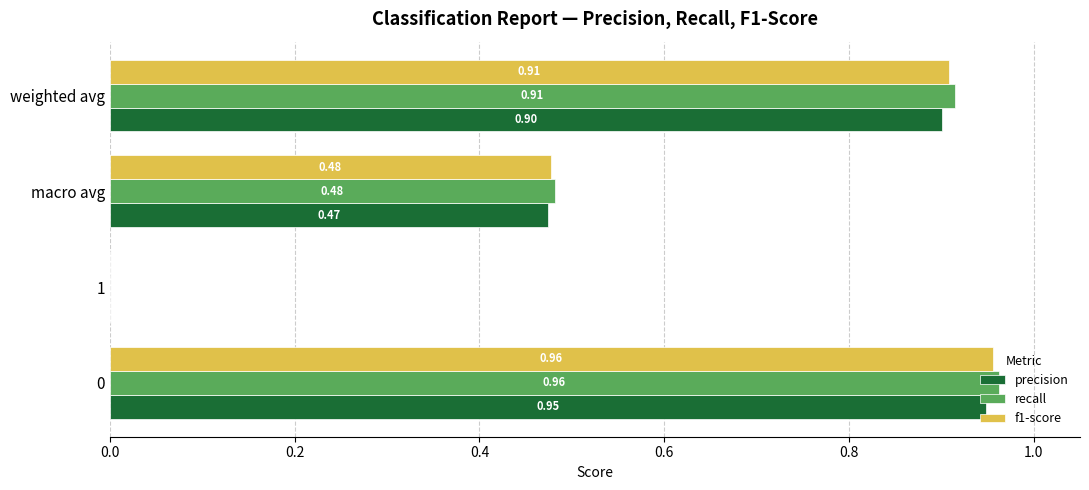

What is the sum of all recall values?

2.4